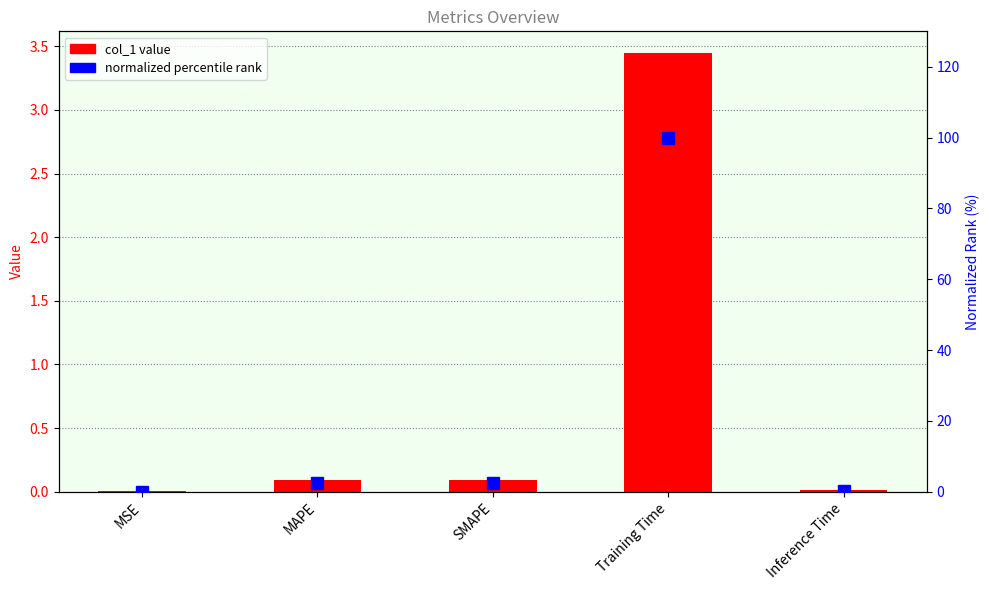

Rank the categories by normalized rank value from lowest to highest.

MSE, Inference Time, SMAPE, MAPE, Training Time